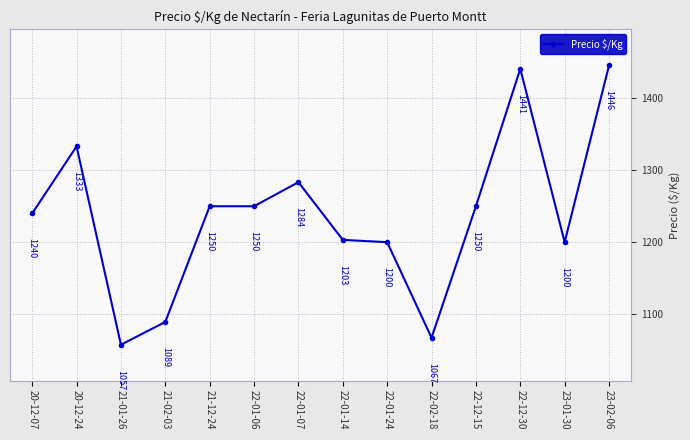

Count the number of data series in this chart.

1